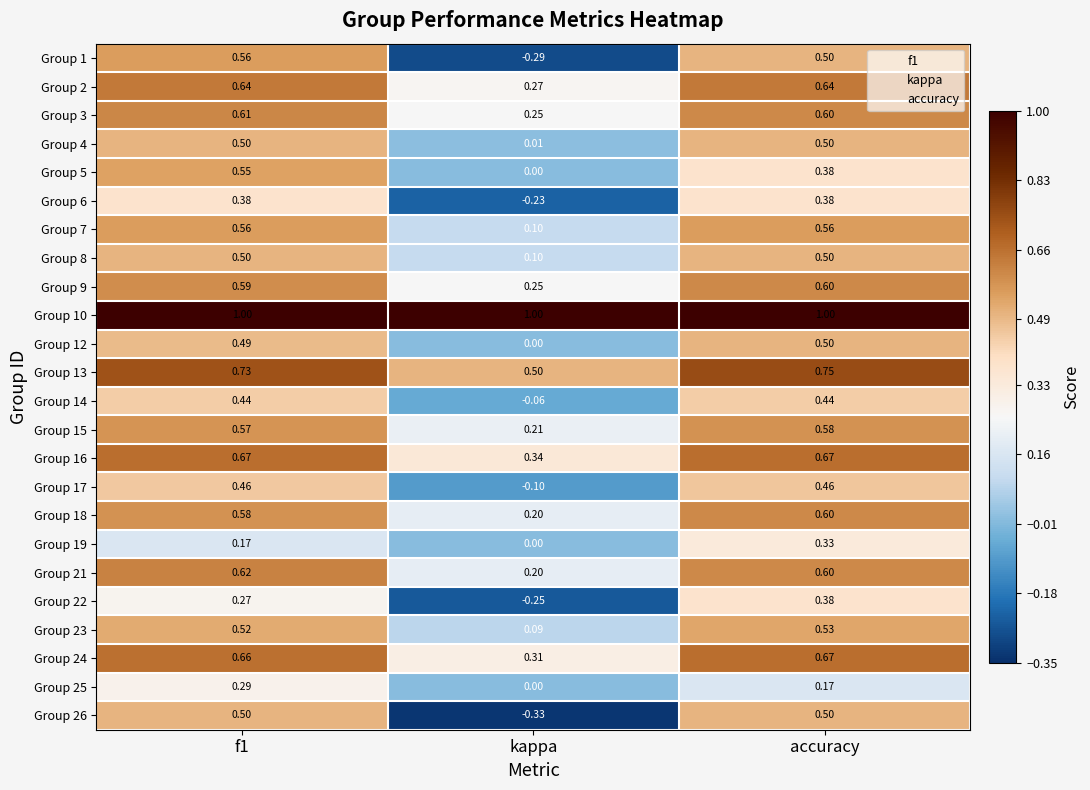

At which label is Group 8 closest to 0?

kappa